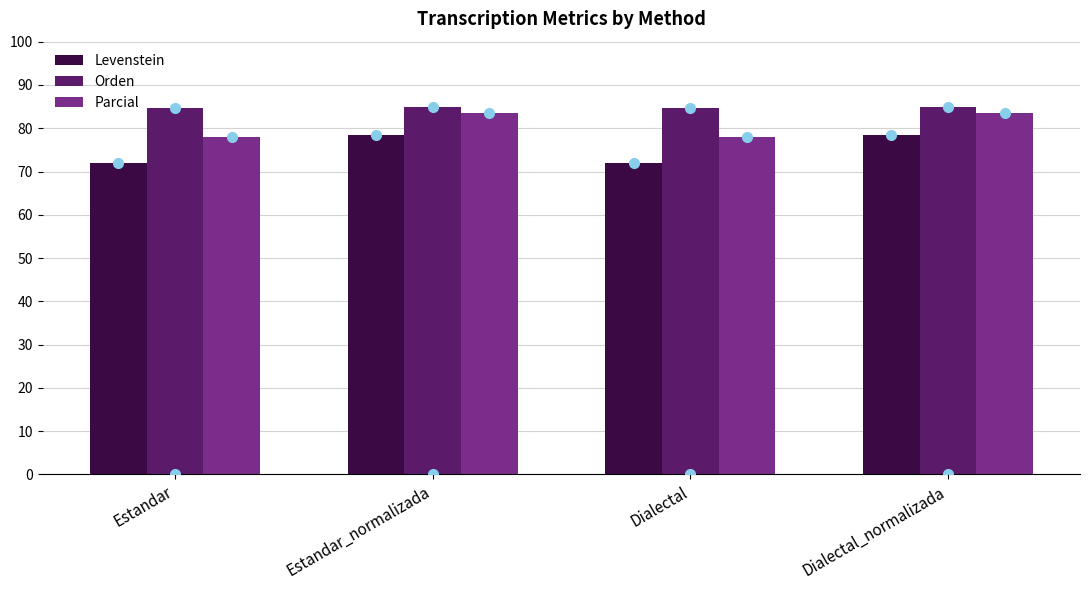

What is the difference between the highest and lowest values at Dialectal?

12.8